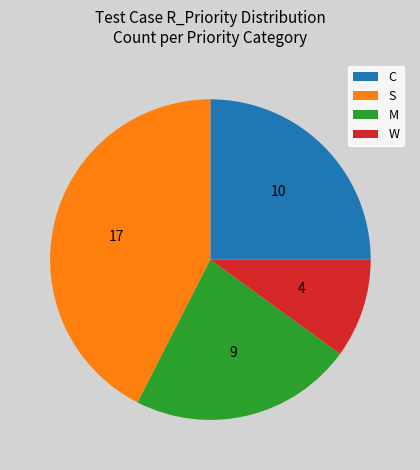

The C slice represents 1% of the pie. True or false?

False